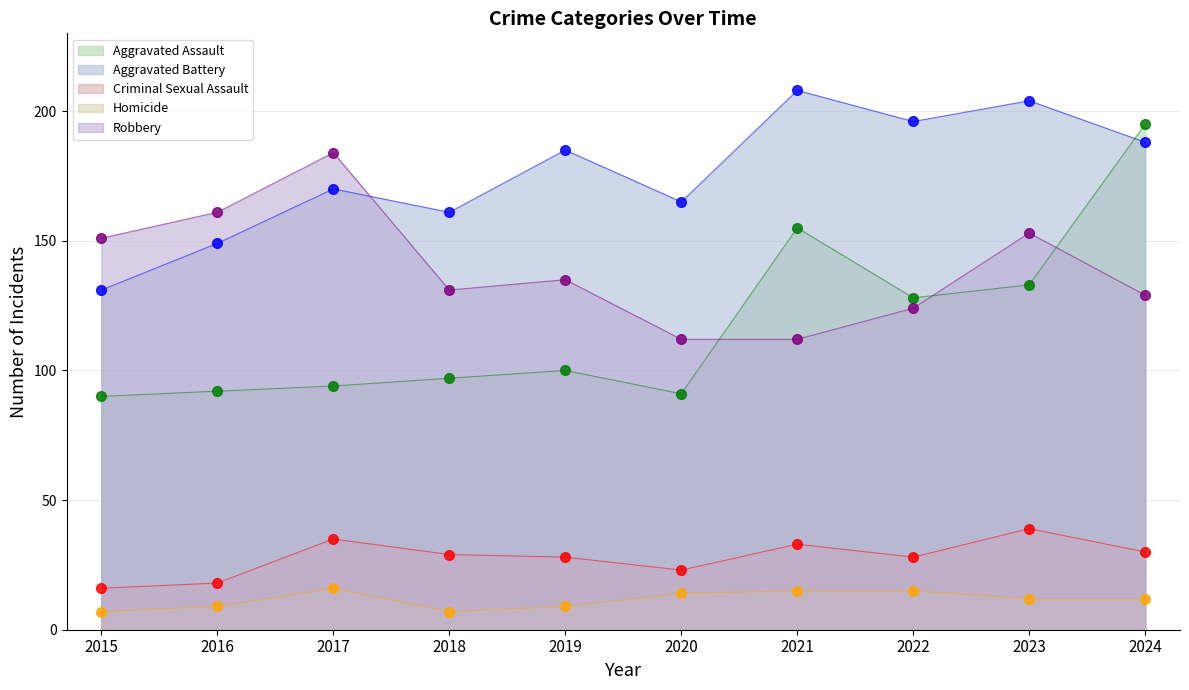

True or false: Aggravated Battery and Criminal Sexual Assault intersect in this chart.

False